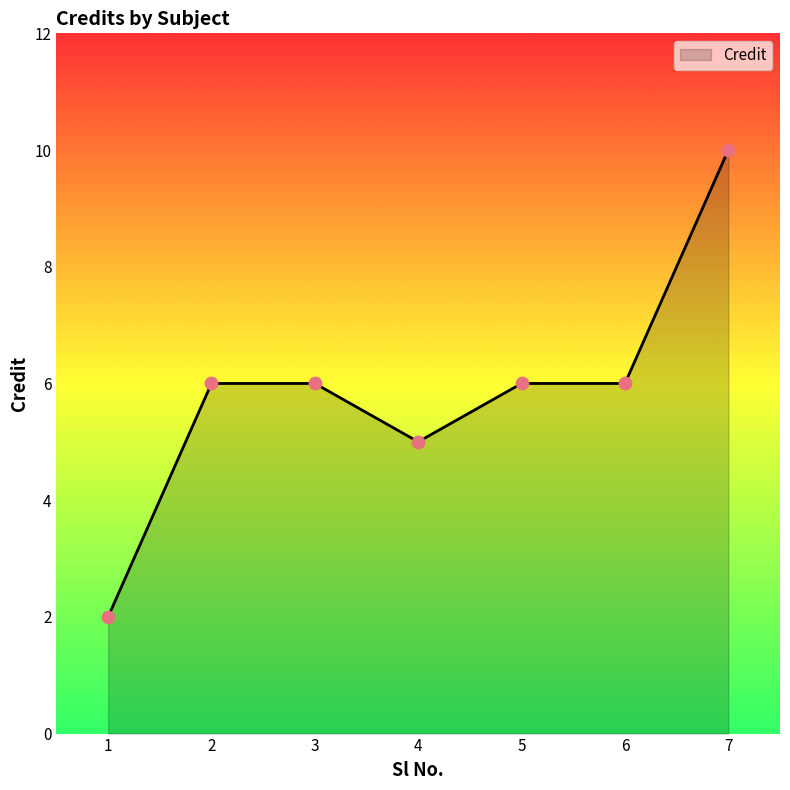

Approximately how many times larger is the value at 4 compared to 5?

0.8